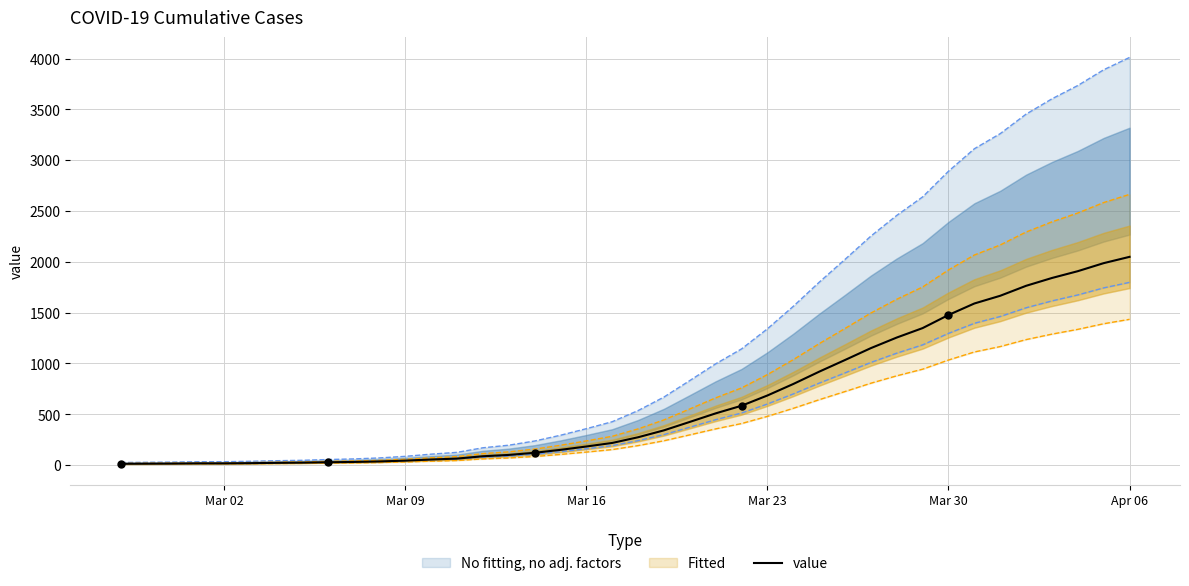

What is the highest value of the value series?

2049